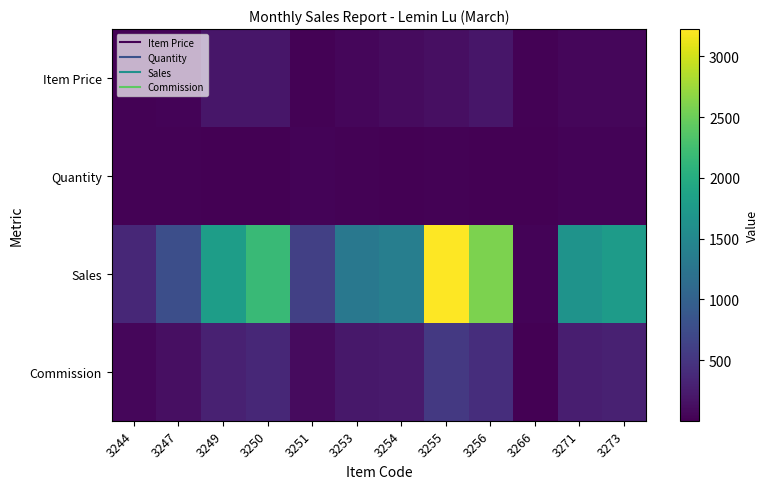

Reading left to right, transcribe all the data shown in this chart.

Item Price: 3244=19.0	3247=39.0	3249=199.0	3250=199.0	3251=19.0	3253=59.0	3254=99.0	3255=129.0	3256=199.0	3266=19.0	3271=59.0	3273=59.0
Quantity: 3244=19.0	3247=20.0	3249=9.0	3250=11.0	3251=32.0	3253=22.0	3254=14.0	3255=25.0	3256=13.0	3266=2.0	3271=28.0	3273=30.0
Sales: 3244=361.0	3247=780.0	3249=1791.0	3250=2189.0	3251=608.0	3253=1298.0	3254=1386.0	3255=3225.0	3256=2587.0	3266=38.0	3271=1652.0	3273=1770.0
Commission: 3244=59.7	3247=128.9	3249=296.1	3250=361.8	3251=100.5	3253=214.6	3254=229.1	3255=533.1	3256=427.6	3266=6.3	3271=273.1	3273=292.6